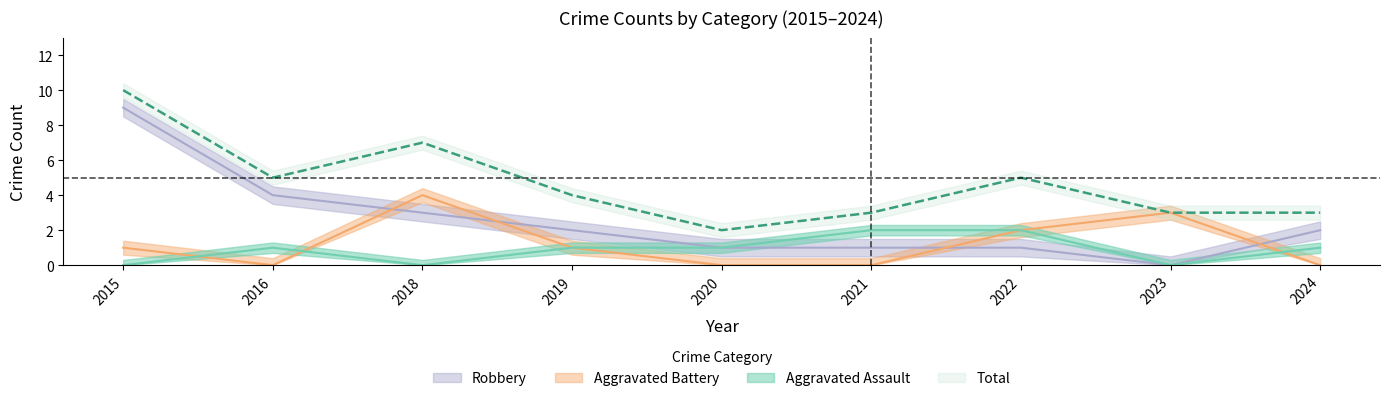

What is the maximum value for Aggravated Battery?

4